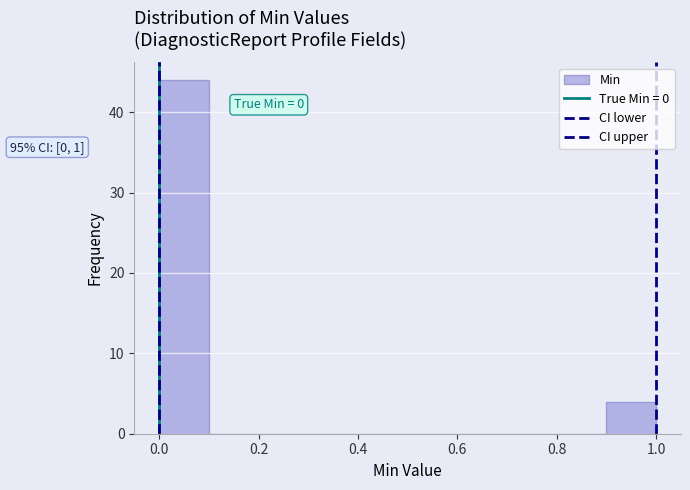

Which range on the x-axis has the tallest bar?

0.0 to 0.1